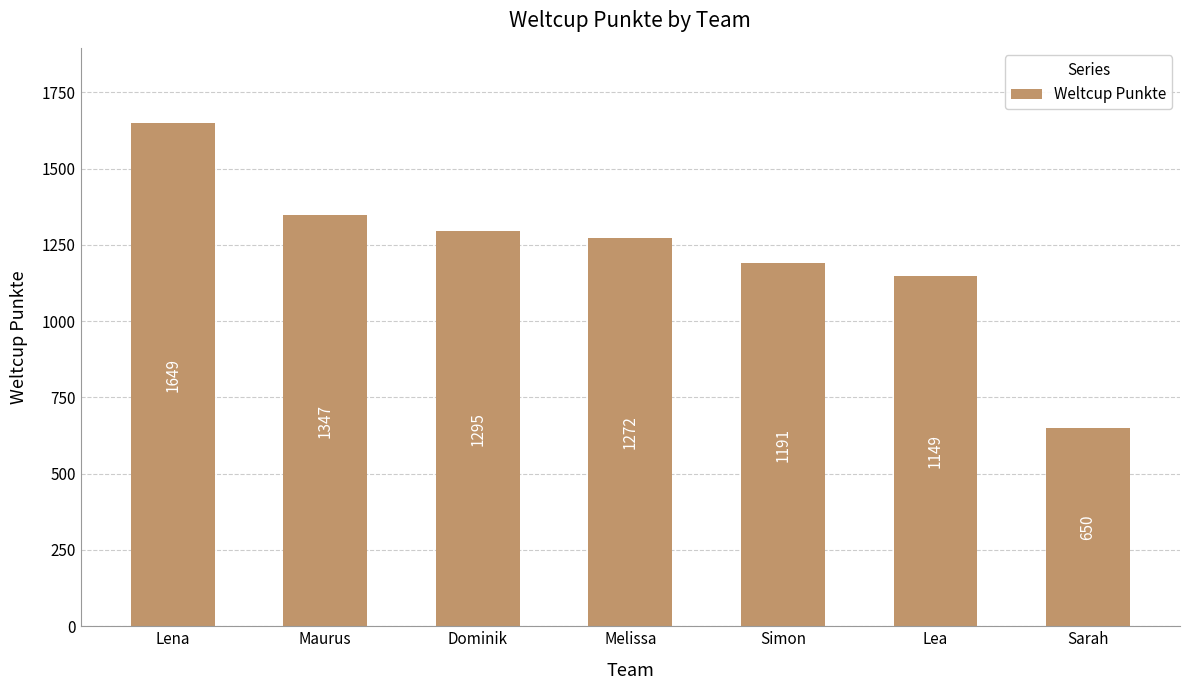

What is the smallest value displayed?

650